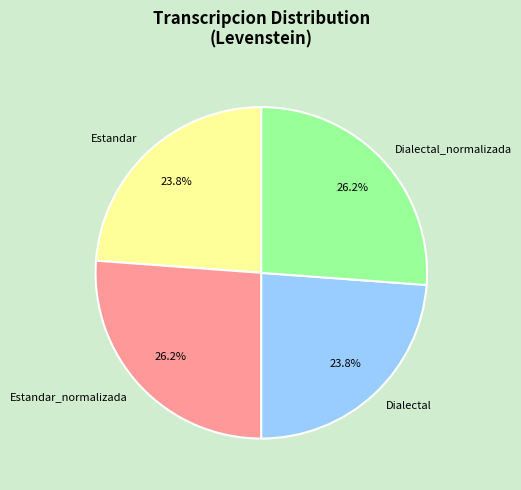

Does any single category account for the majority?

No